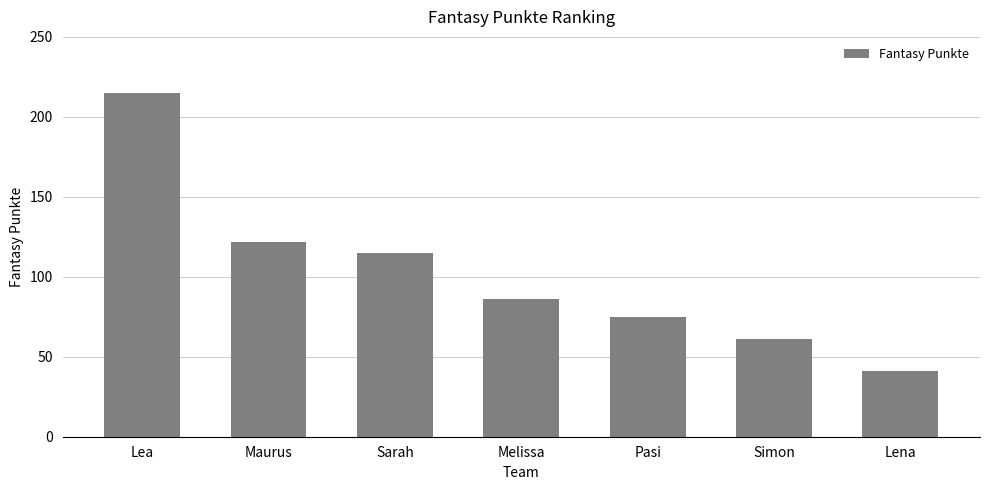

Are the bars grouped side by side (vs. stacked)?

No